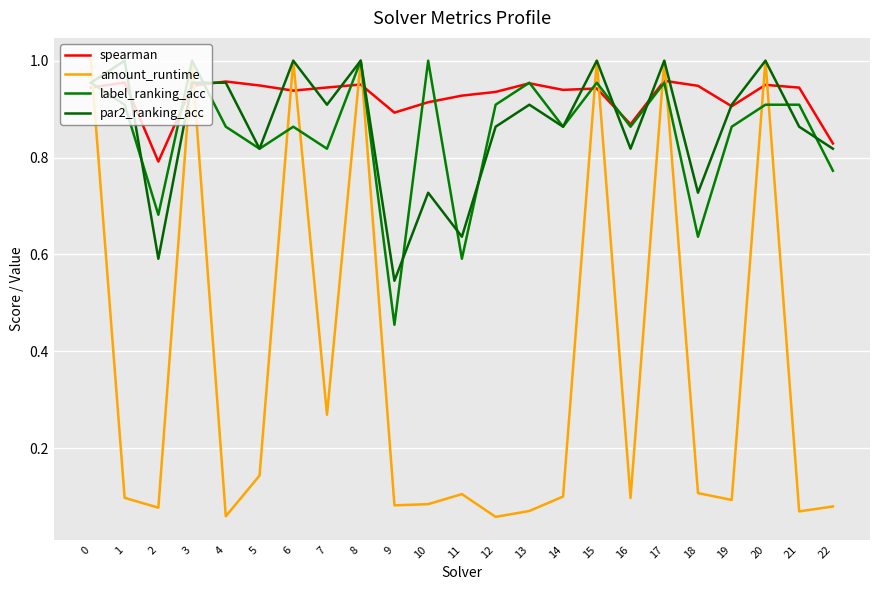

What is the value of the amount_runtime point at the 6th from the left?

0.1